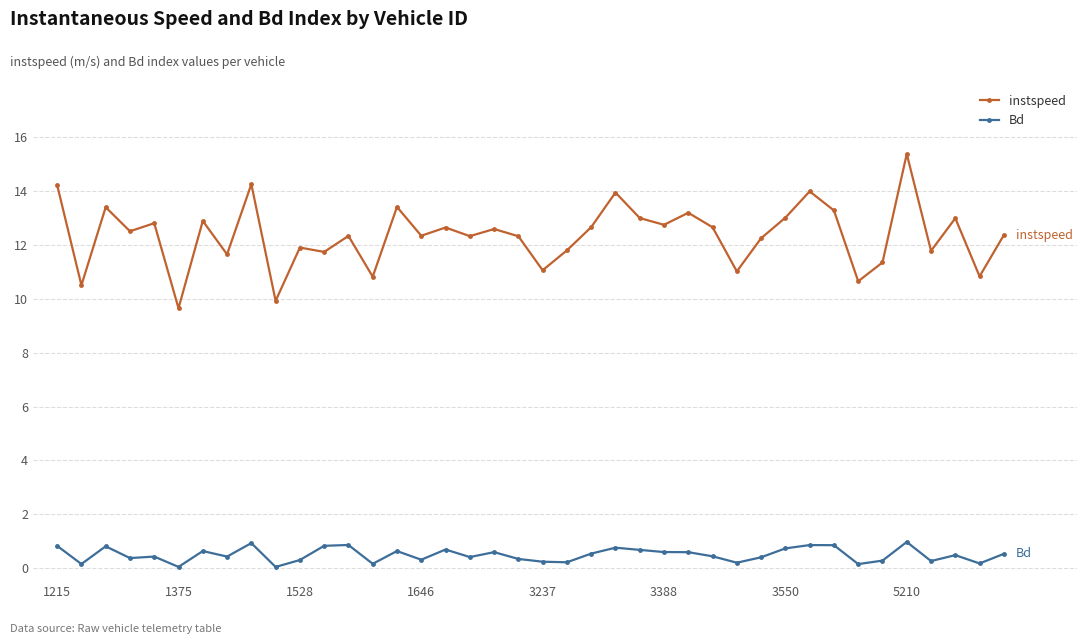

Rank the series by their average value, from lowest to highest.

Bd, instspeed